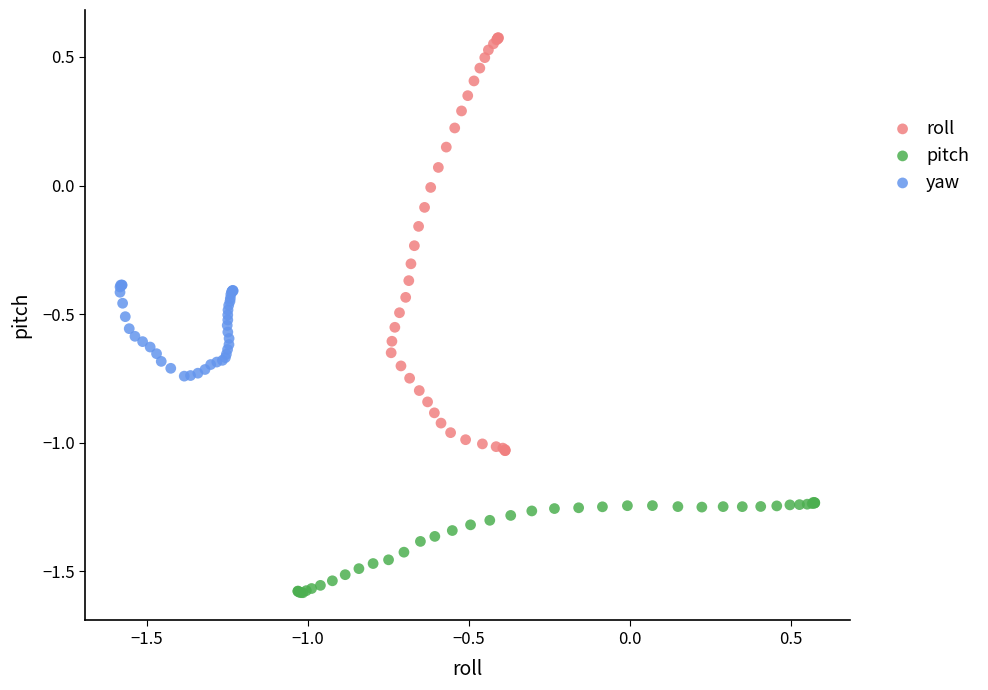

What are all the series names shown in the legend?

roll, pitch, yaw